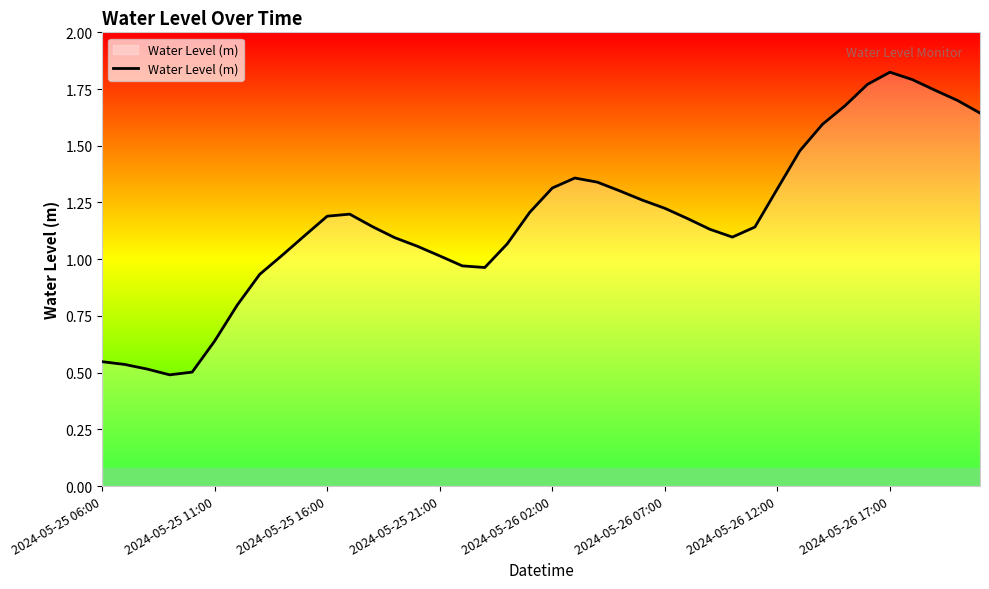

How many lines are shown in the chart?

1